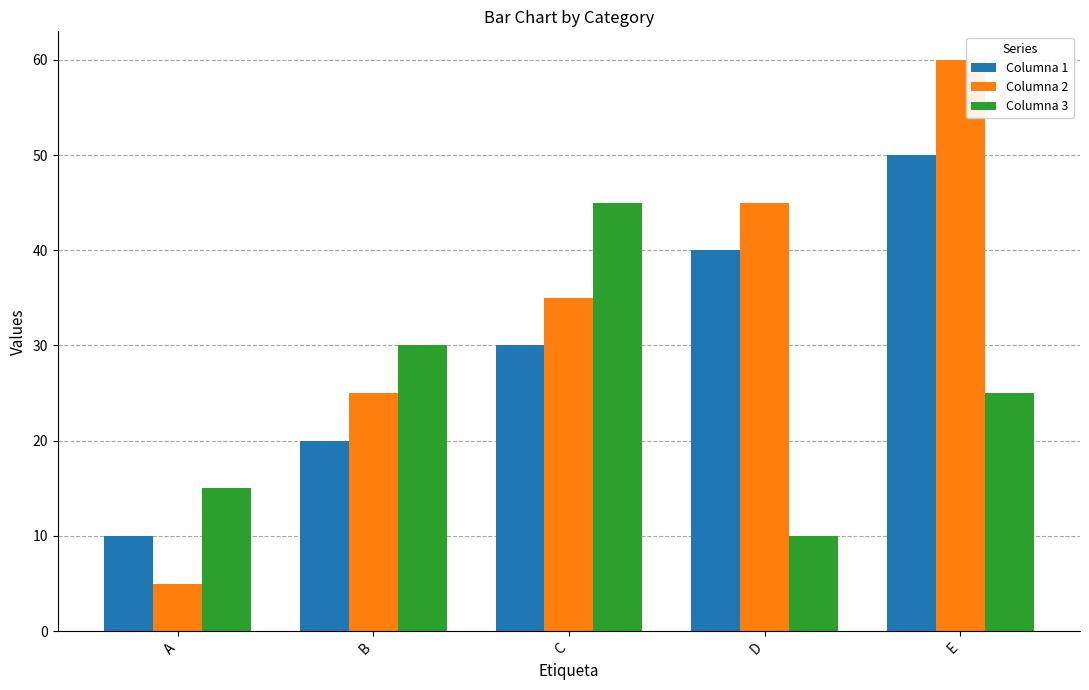

List the labels in order of Columna 1 value, smallest first.

A, B, C, D, E